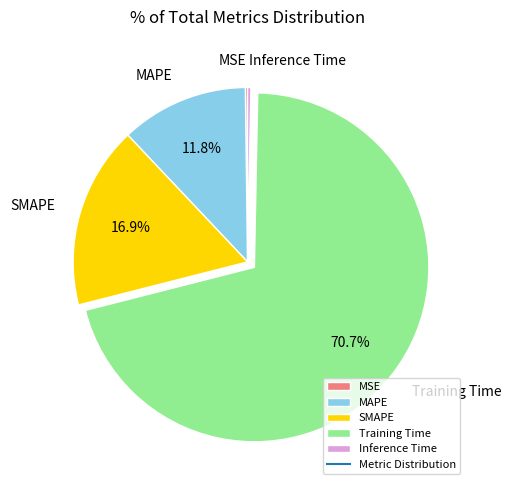

Does any single category account for the majority?

Yes